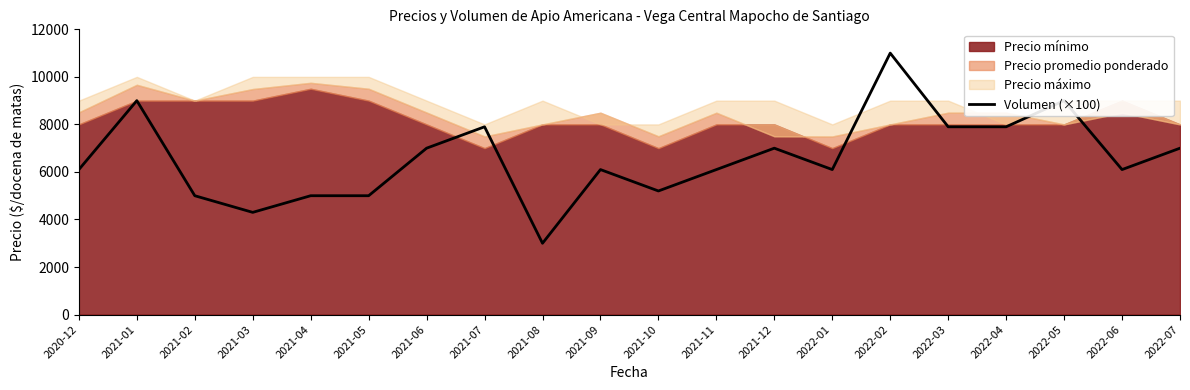

List the labels in order of value, largest first.

2022-02, 2021-01, 2022-05, 2021-07, 2022-03, 2022-04, 2021-06, 2021-12, 2022-07, 2020-12, 2021-09, 2021-11, 2022-01, 2022-06, 2021-10, 2021-02, 2021-04, 2021-05, 2021-03, 2021-08